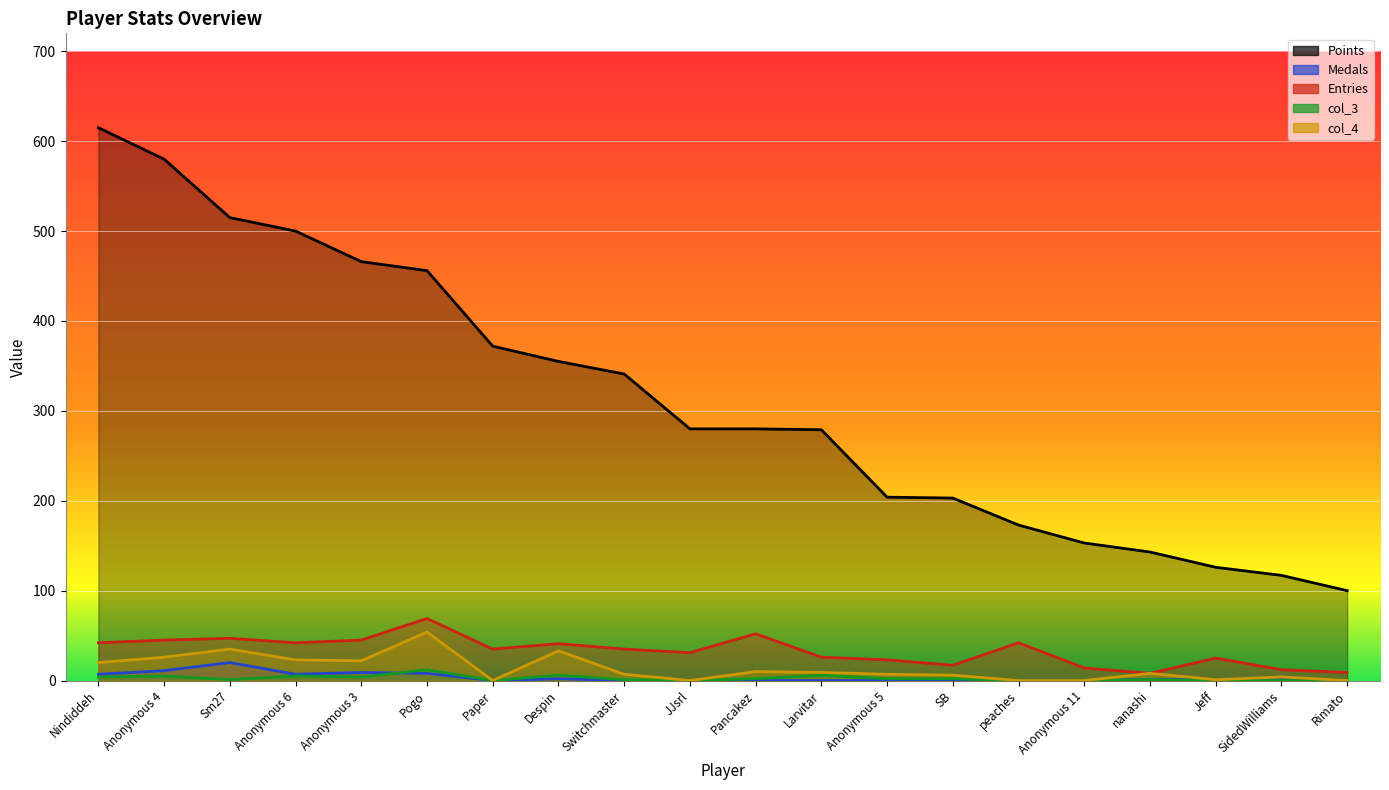

What is the label of the 7th point from the right?

SB